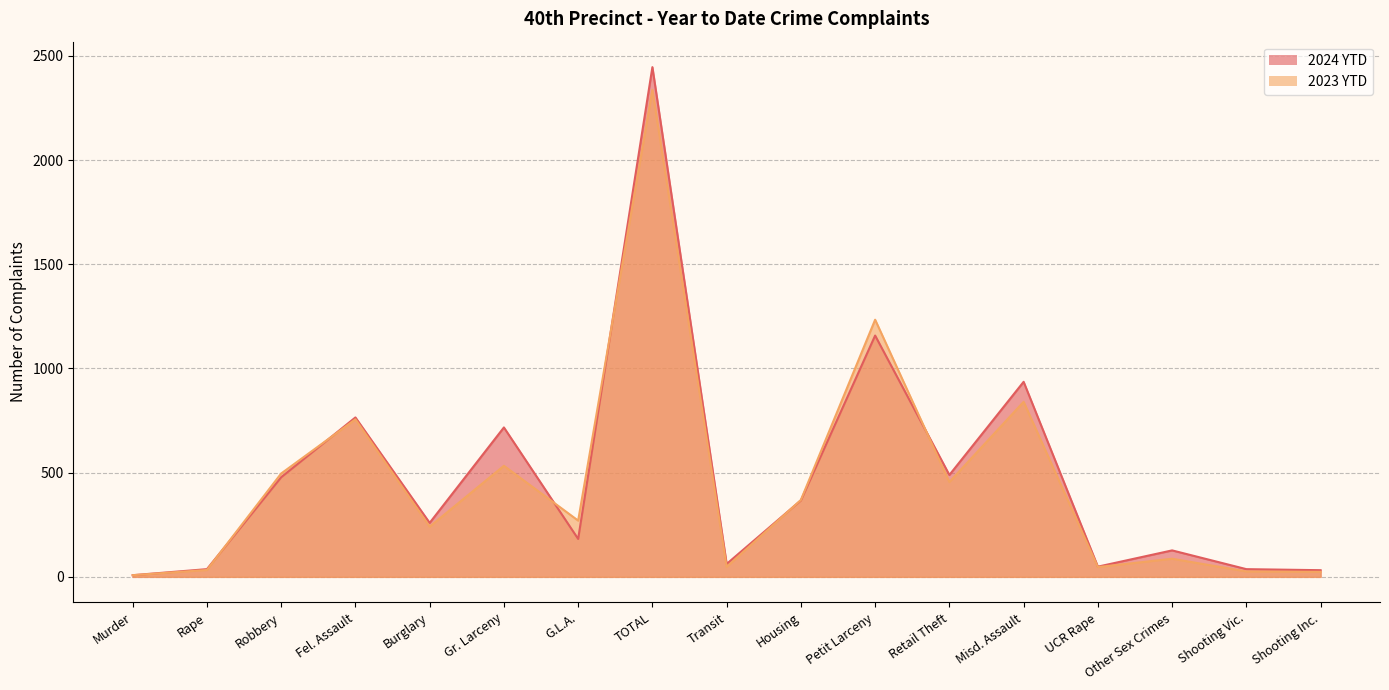

Between Housing and Fel. Assault, which is larger?

Fel. Assault